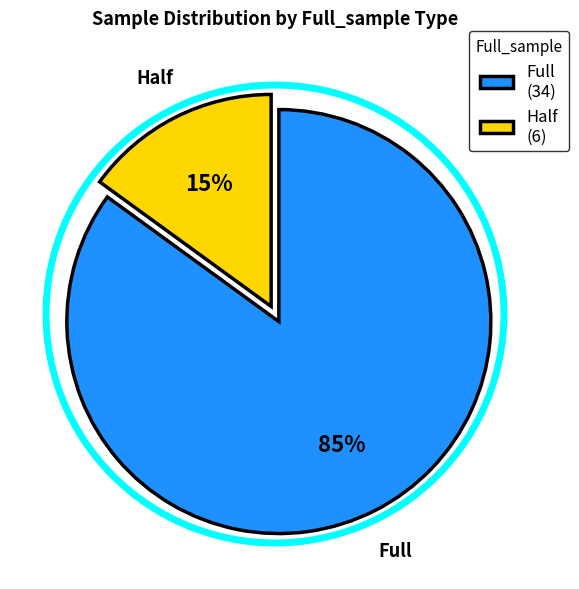

How many slices are in this pie chart?

2